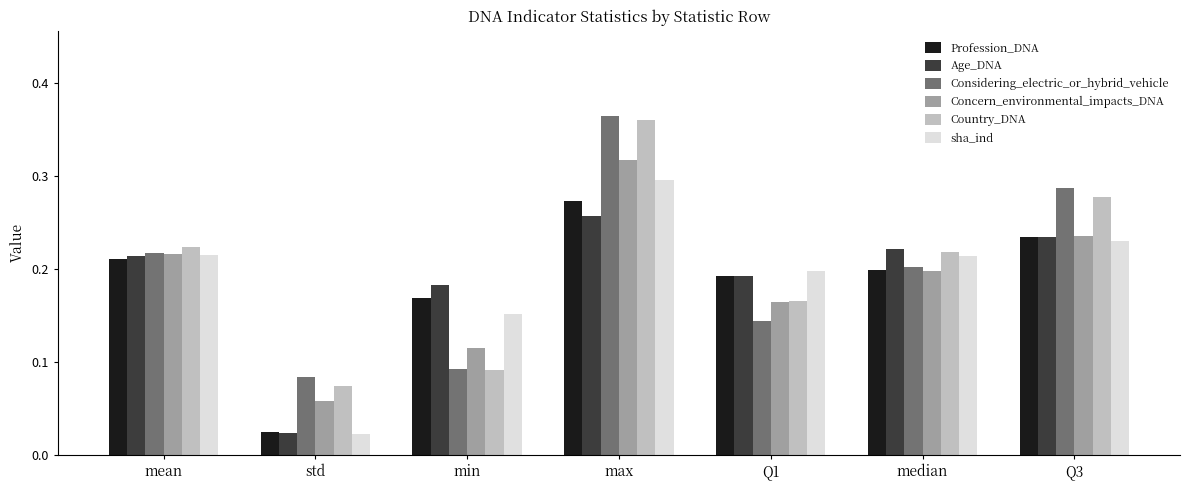

Which category has the lowest value in the Concern_environmental_impacts_DNA series?

std